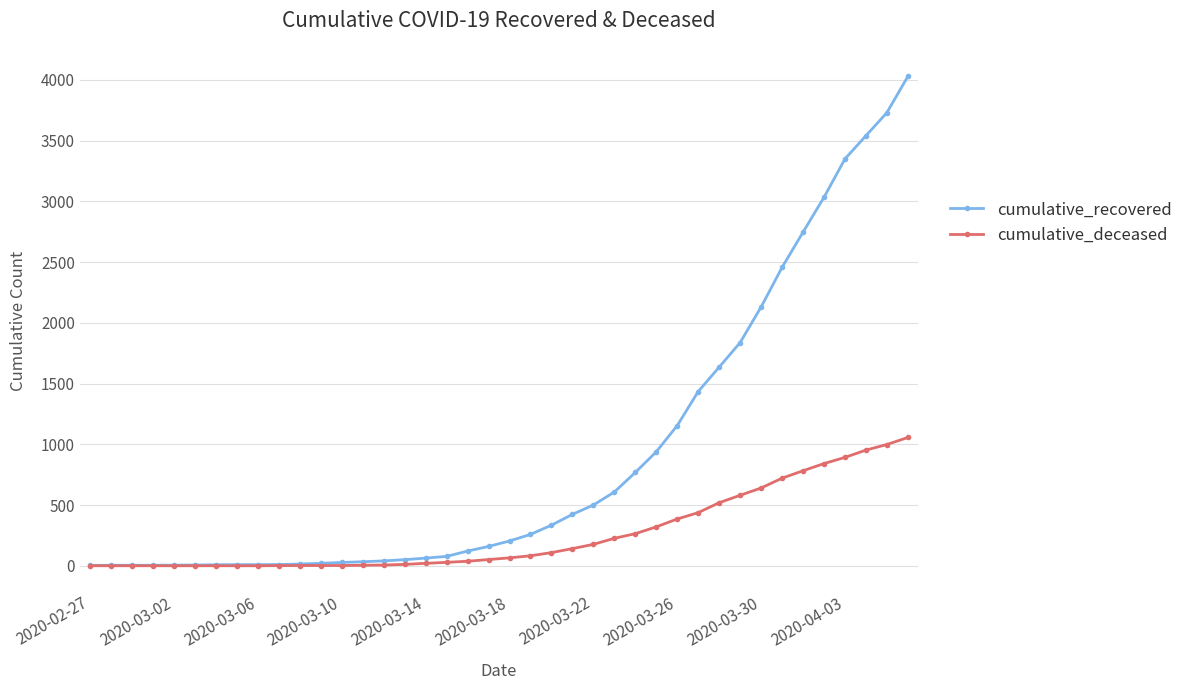

Rank the series by their average value, from lowest to highest.

cumulative_deceased, cumulative_recovered